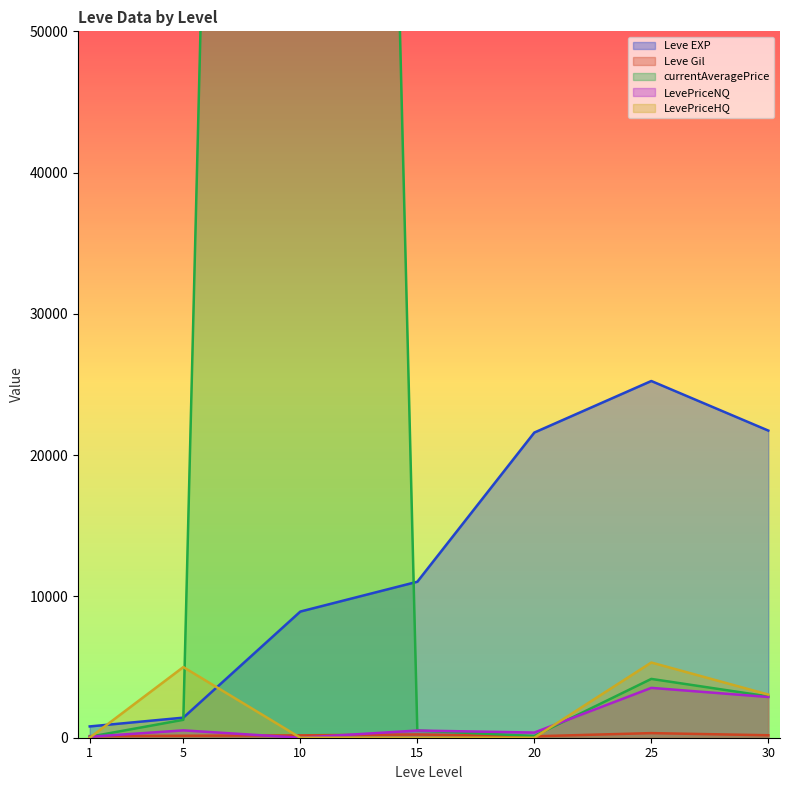

What is the highest value of the Leve Gil series?

326.0